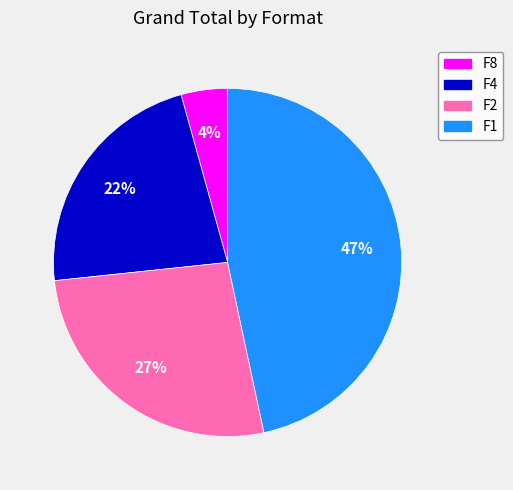

Rank the categories by value from lowest to highest.

F8, F4, F2, F1